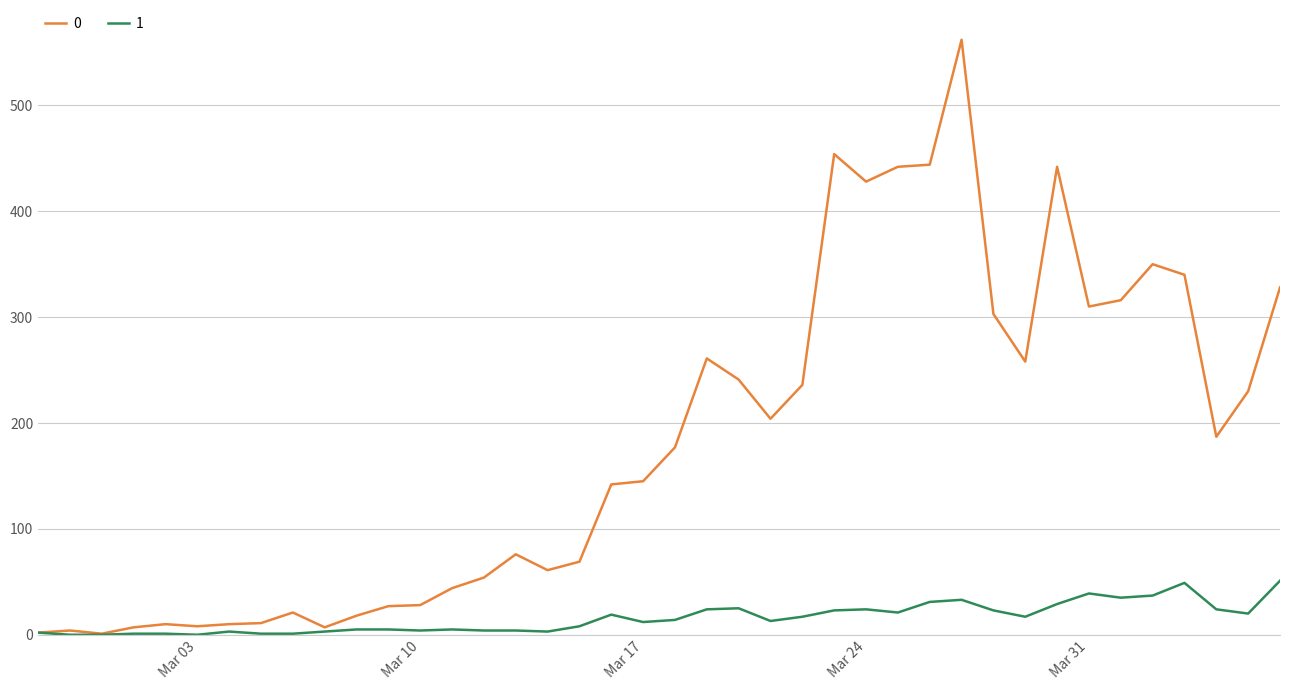

List the series in order of their overall mean, highest first.

0, 1